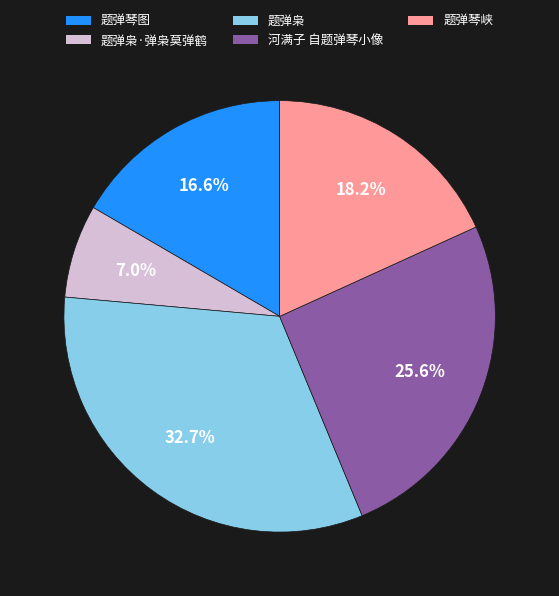

Which category has the biggest portion of the pie?

题弹枭